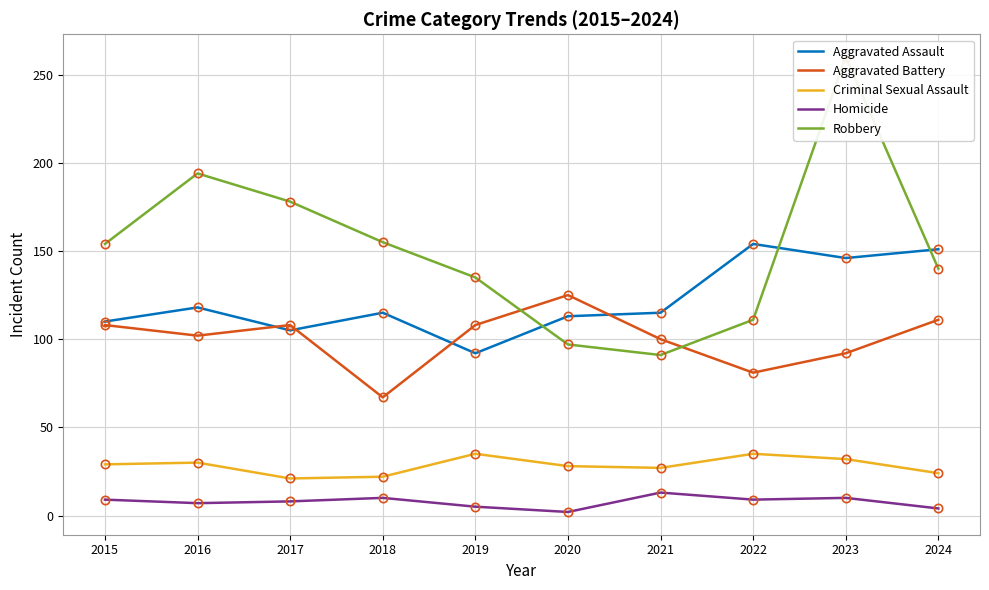

What is the value of the Aggravated Battery point at the 5th from the left?

108